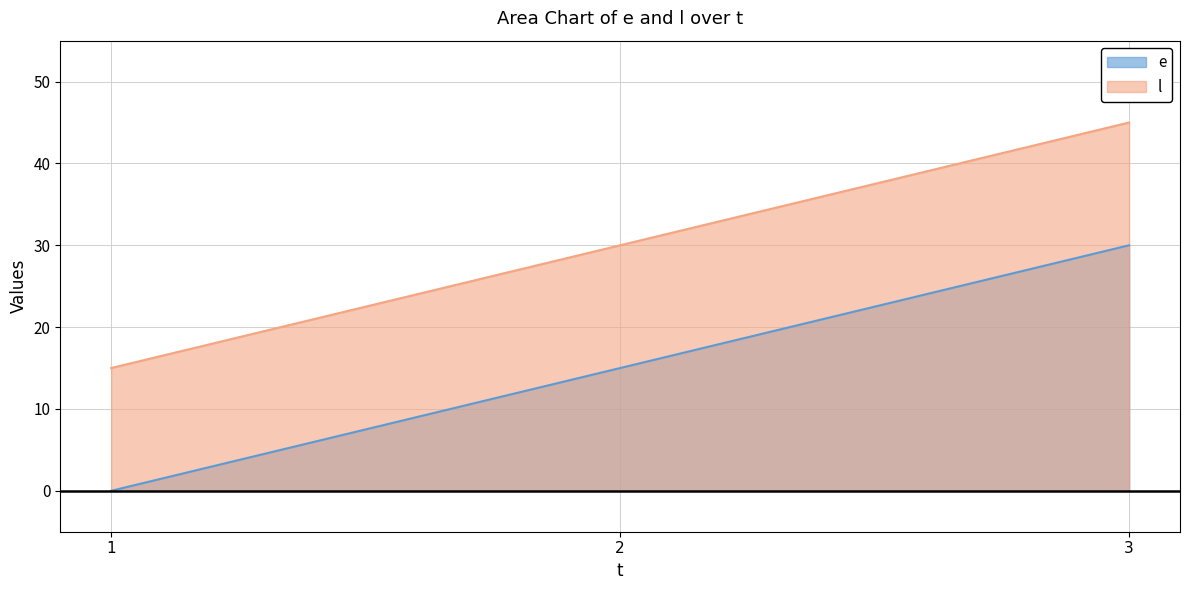

Reading right to left, list all the values displayed in this chart.

e: 3=30	2=15	1=0
l: 3=45	2=30	1=15